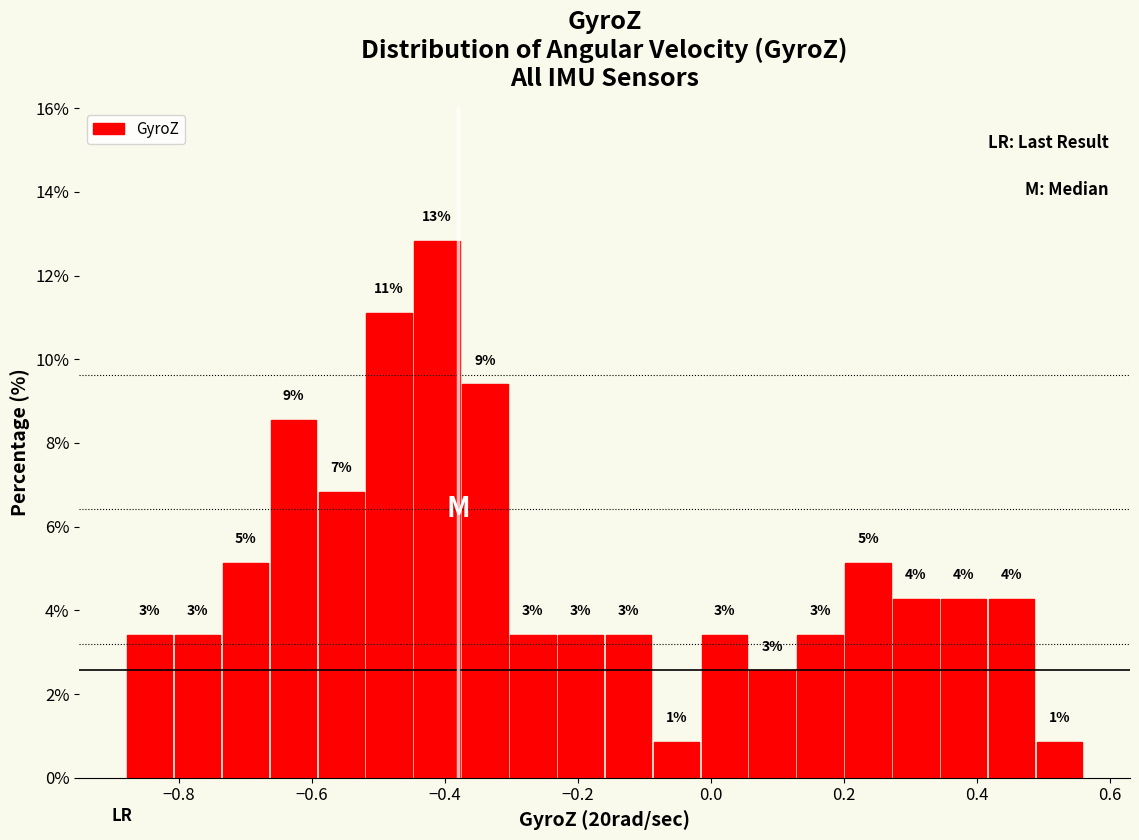

Around what value on the x-axis is the tallest bar? Give the approximate position of its centre, as read against the axis.

-0.42